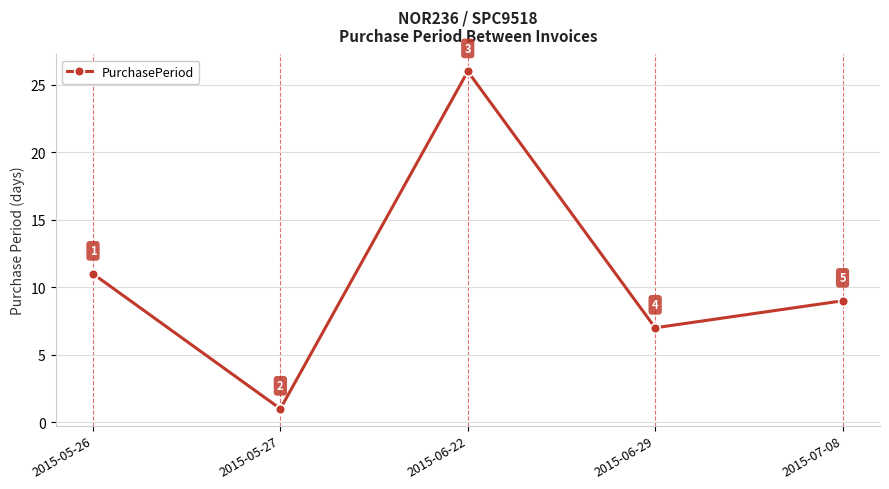

What position from the right is 2015-07-08?

1